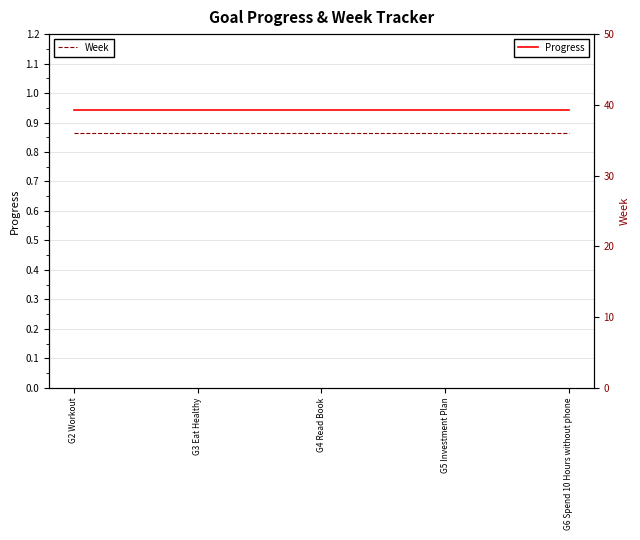

What are all the series names shown in the legend?

Progress, Week